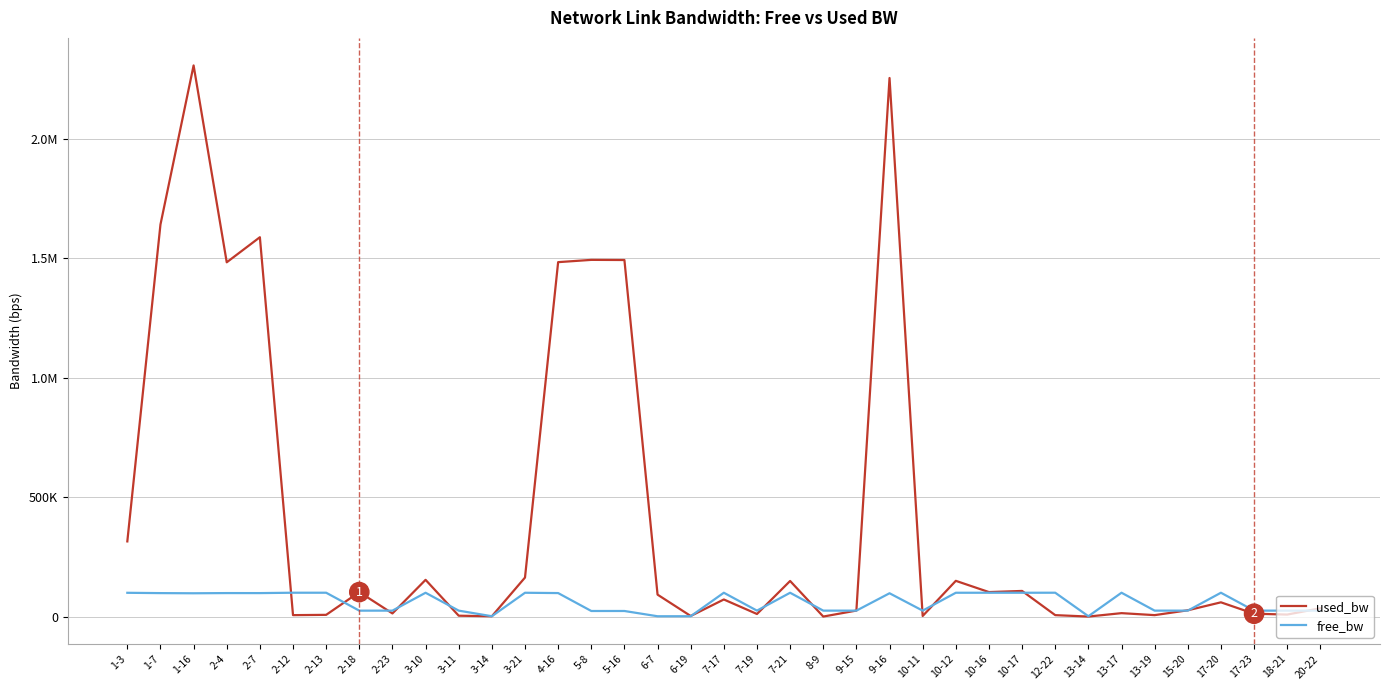

The value of used_bw at 17-20 is 59786.0. True or false?

True